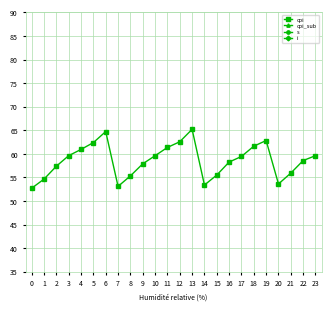

True or false: cpi has a value of 53.6 at 20.

True